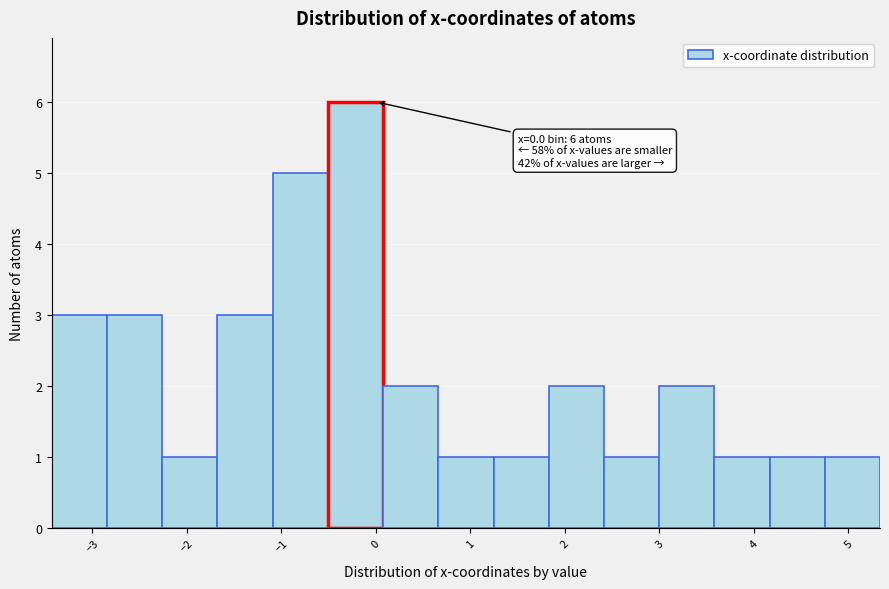

Which range on the x-axis has the tallest bar?

-0.5 to 0.1